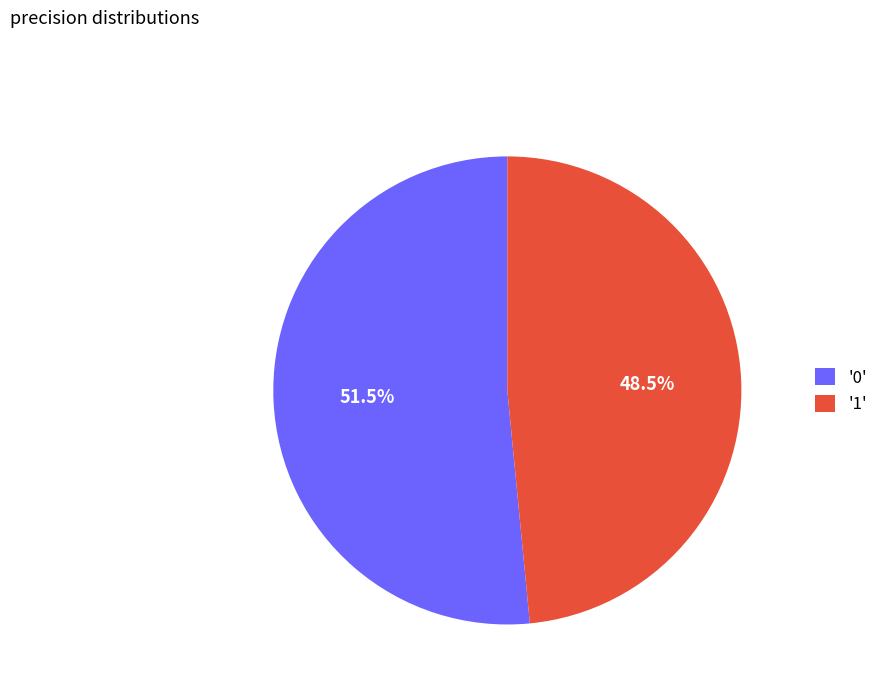

Rank the categories by value from highest to lowest.

'0', '1'